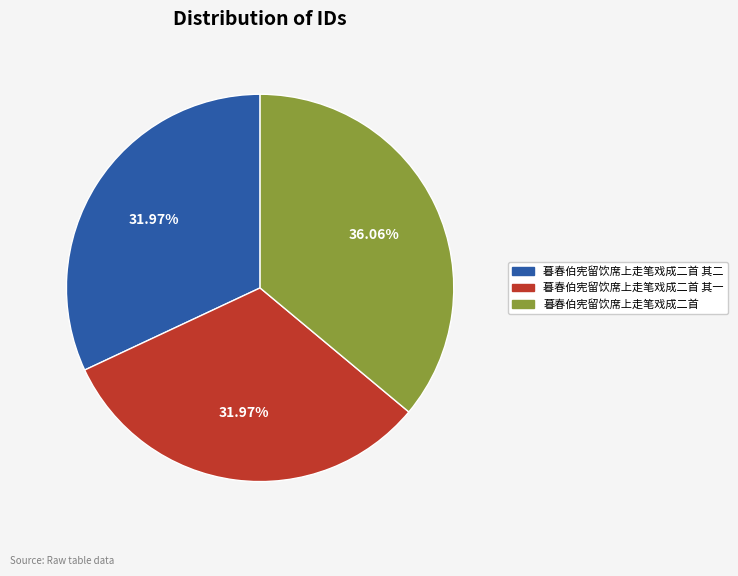

Does 暮春伯宪留饮席上走笔戏成二首 其一 account for over 50% of the chart?

No